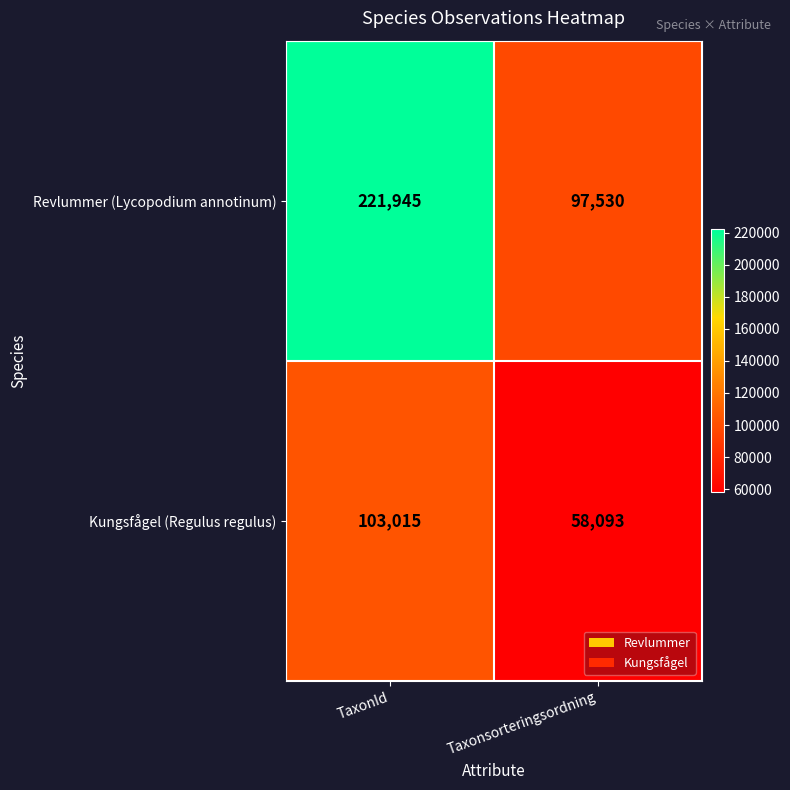

What is the minimum value shown in the chart?

58093